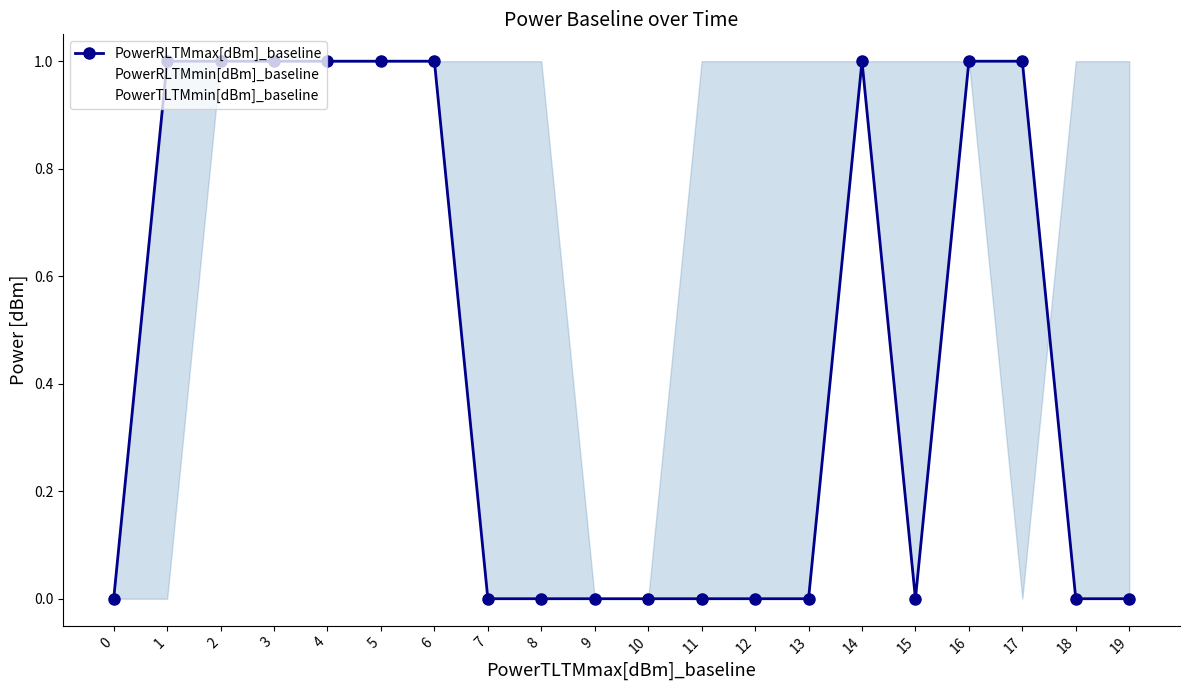

Which has a higher value, 16 or 1?

16